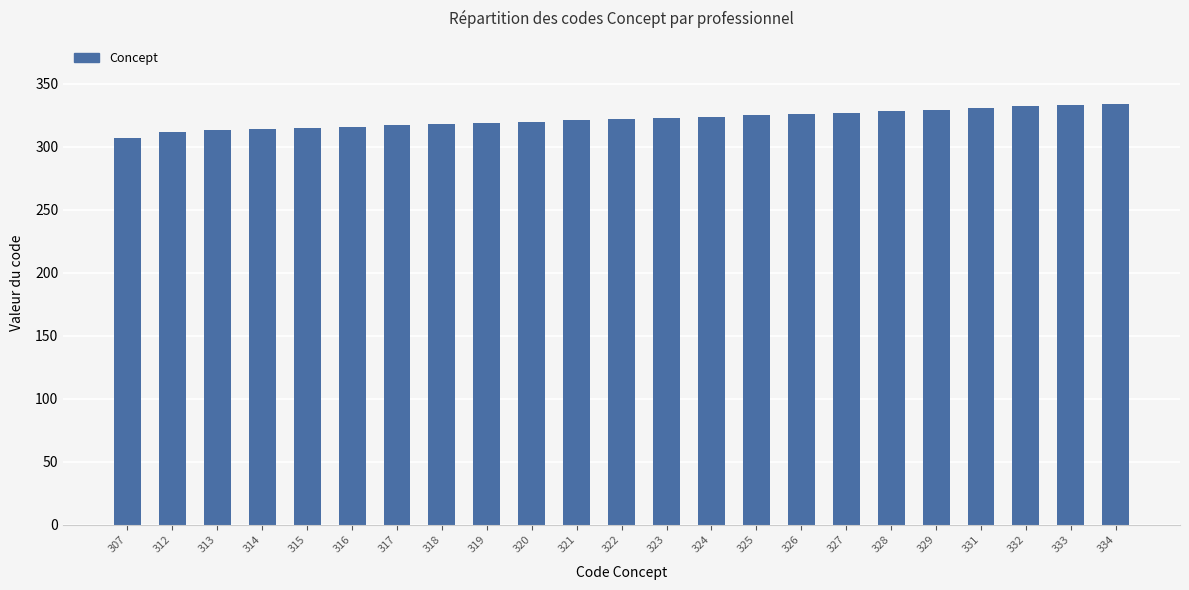

What is the ratio of the value at 332 to the value at 320?

1.0